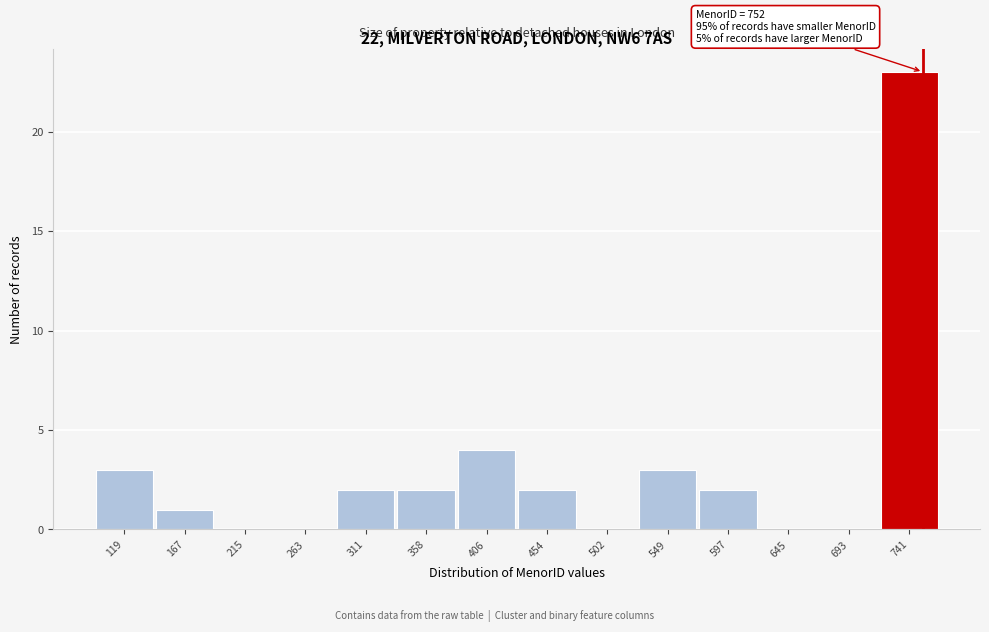

Over which range of the x-axis is the bar tallest?

715 to 765